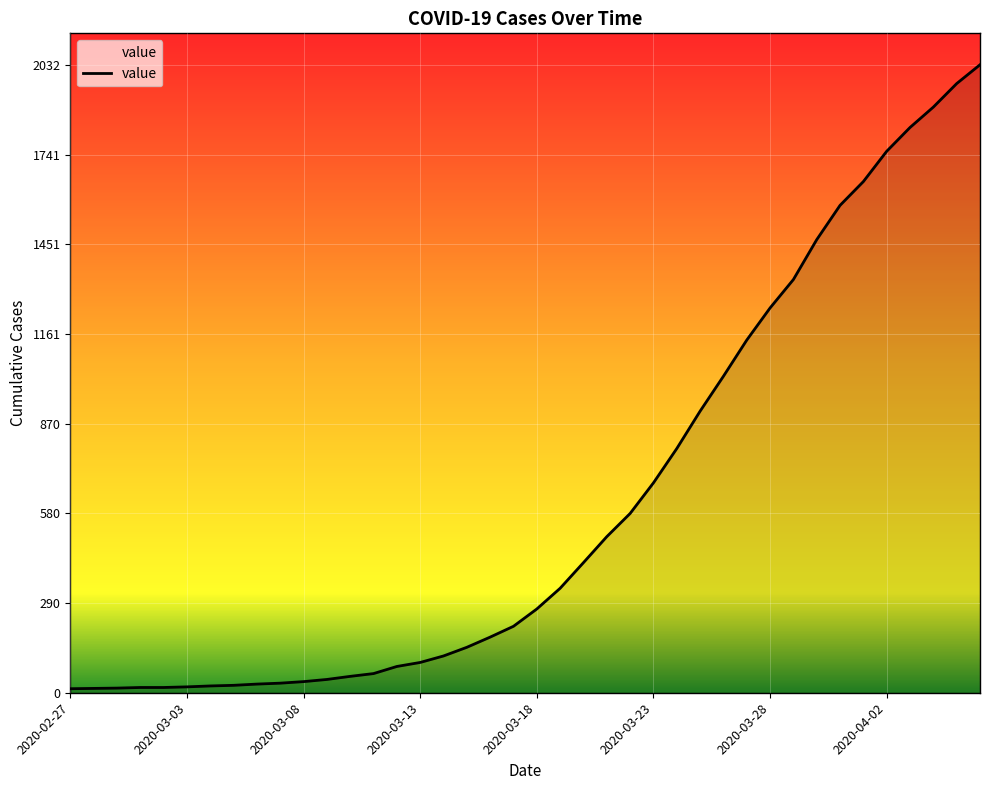

What is the maximum value shown in the chart?

2032